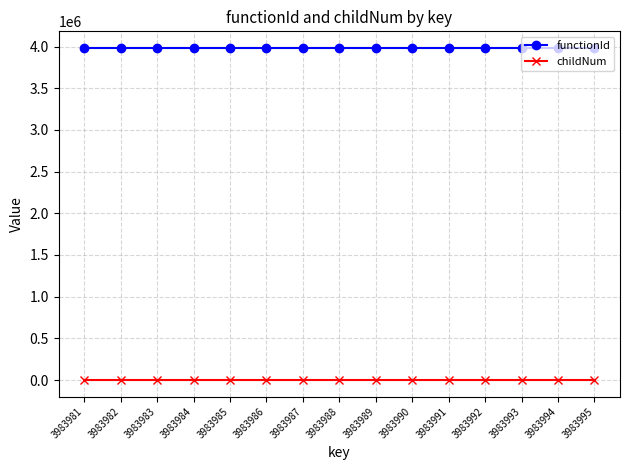

At 3983989, list the series in order from largest to smallest.

functionId, childNum